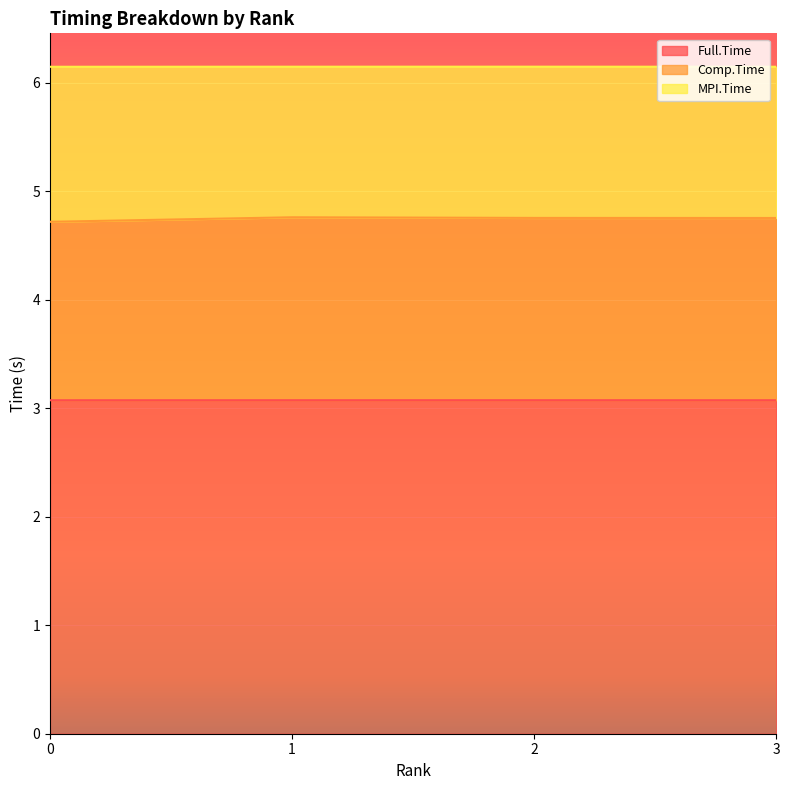

What is the sum of the Full.Time values at 0 and 1?

6.1